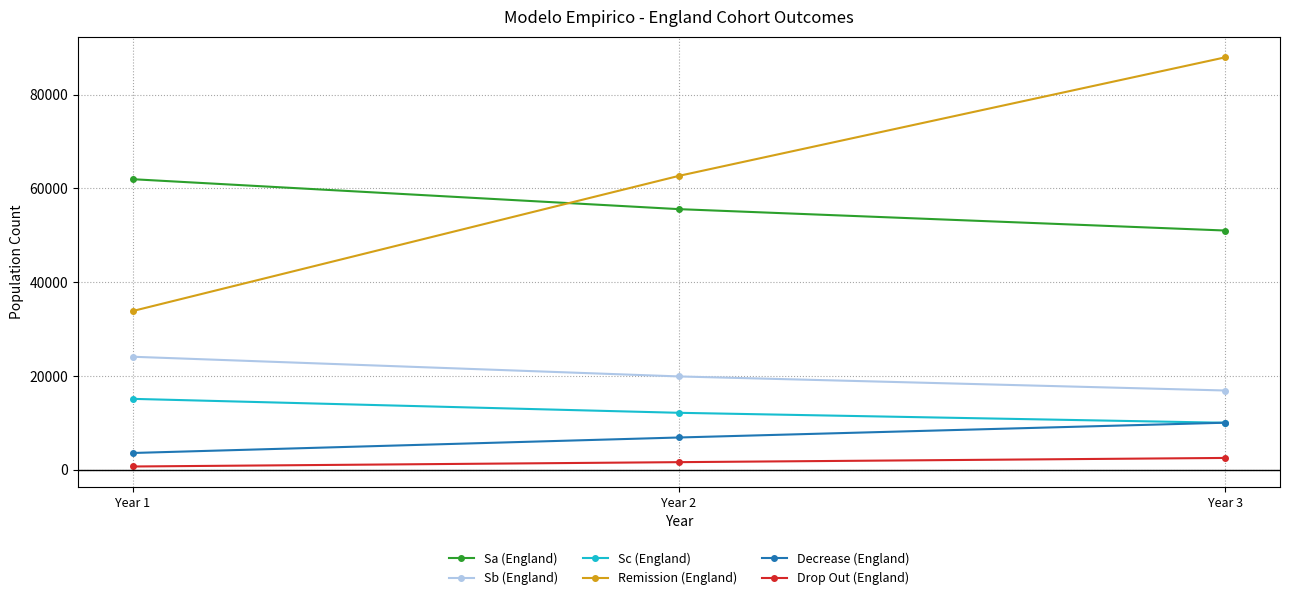

What is the value of the Decrease (England) point at the 2nd from the left?

6885.5